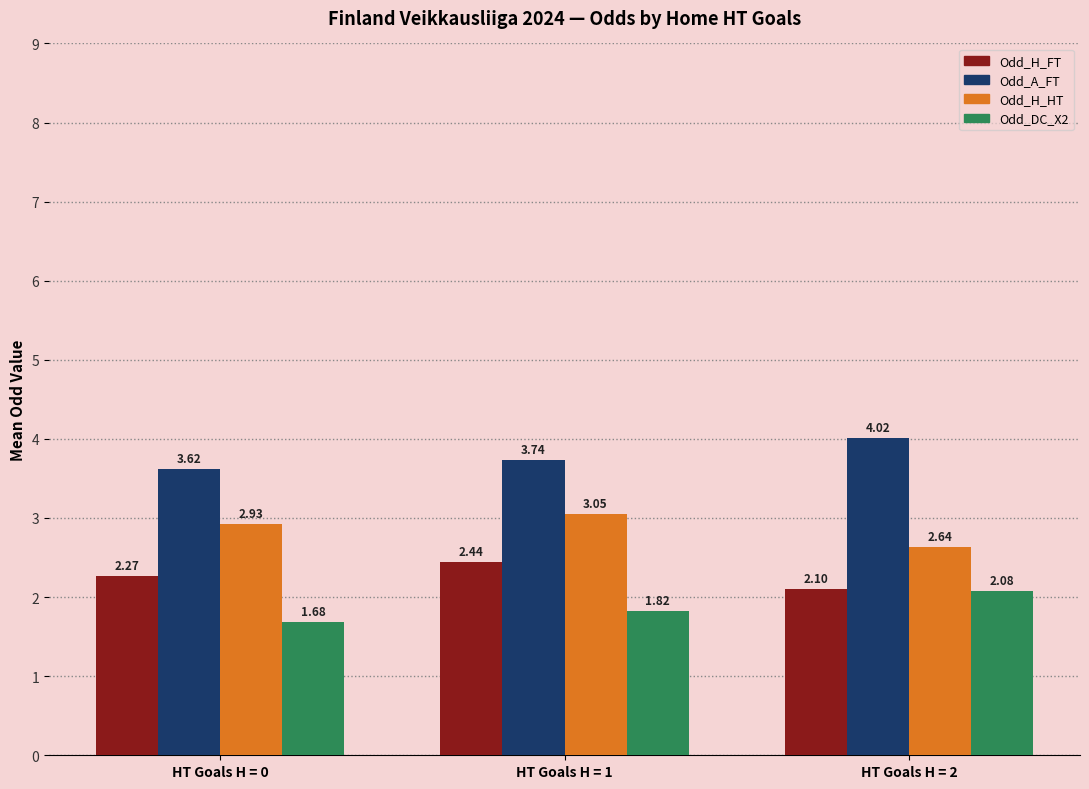

What is the spread (max minus min) of values at HT Goals H = 0?

1.9